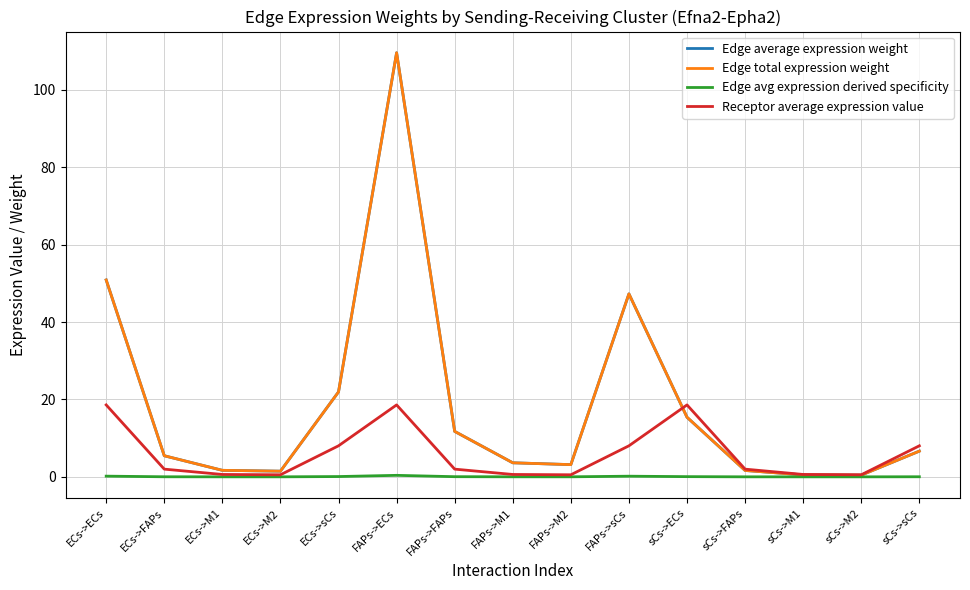

Does the chart have visible grid lines?

Yes